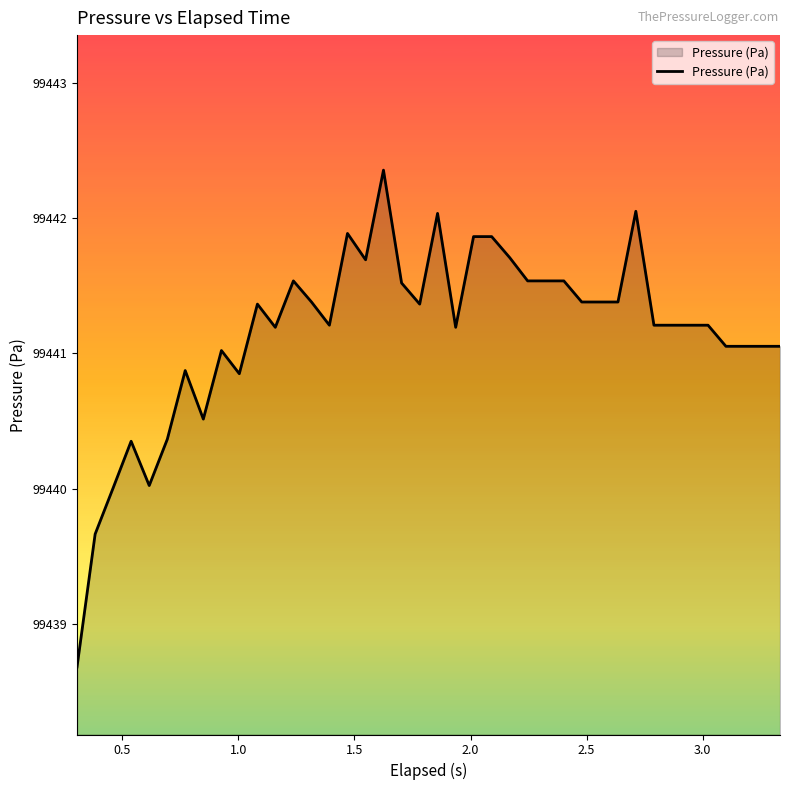

What is the average value?

99441.2